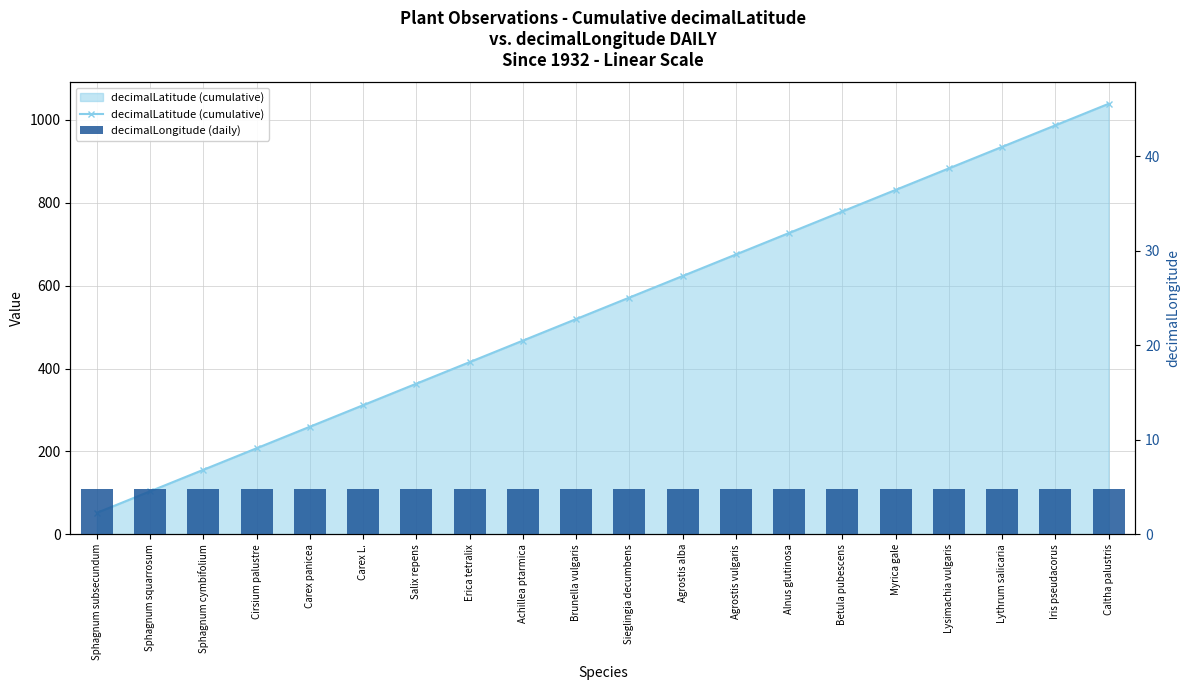

At which category does the chart reach its peak across all series?

Caltha palustris